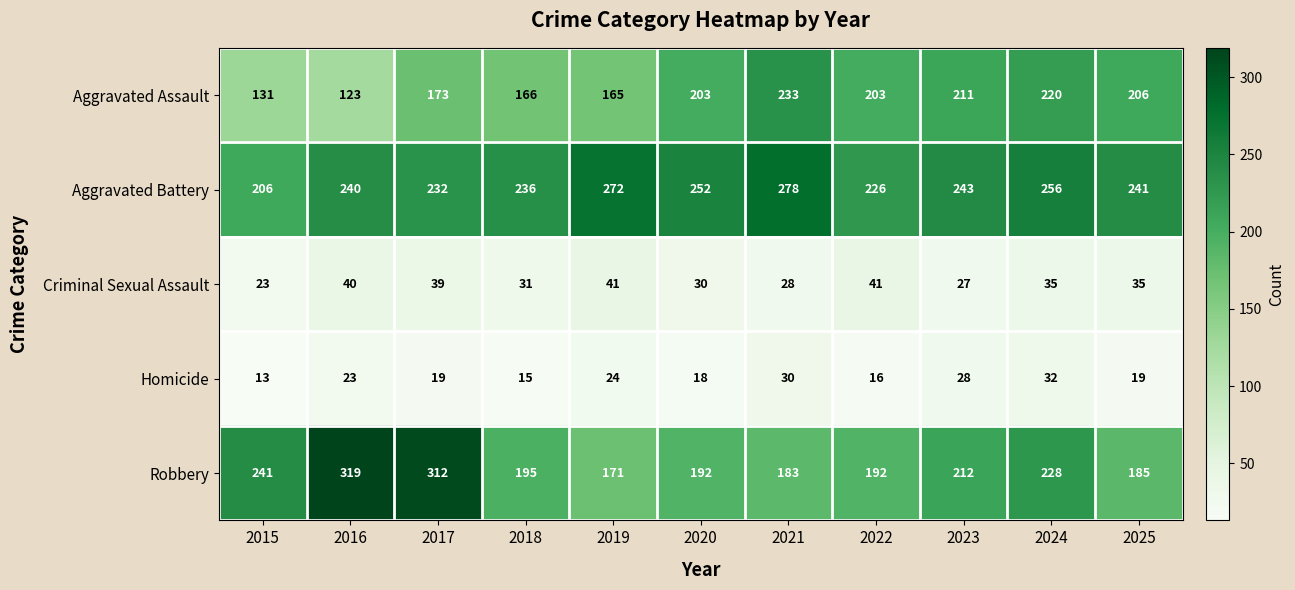

True or false: Homicide has a value of 45 at 2021.

False